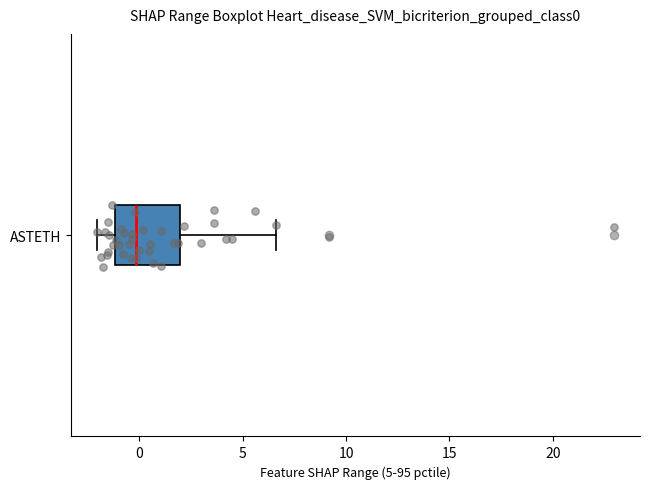

Read this box plot against the x-axis: the position of the median line, the range covered by the box, and the ends of both whiskers. The values are not printed on the chart, so give them approximately, as read against the axis.

median 0.0, box -1.0 to 2.0, whiskers -2.0 to 6.5